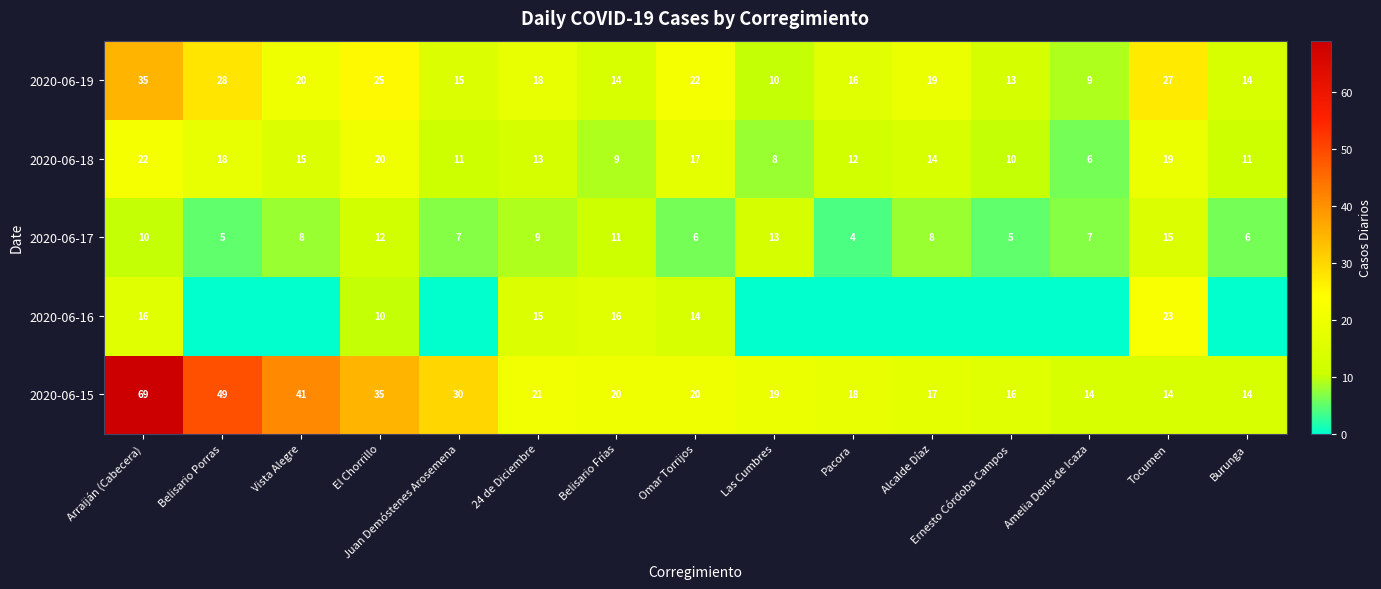

What is the difference between the 2020-06-17 values at Omar Torrijos and Tocumen?

9